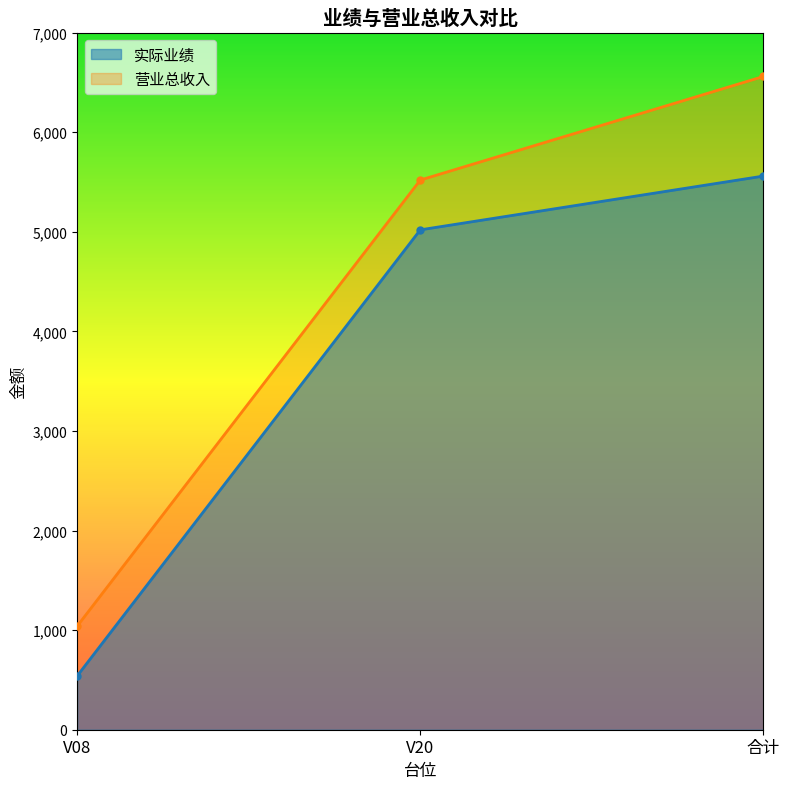

The 实际业绩 series shows 7425 at V20. True or false?

False